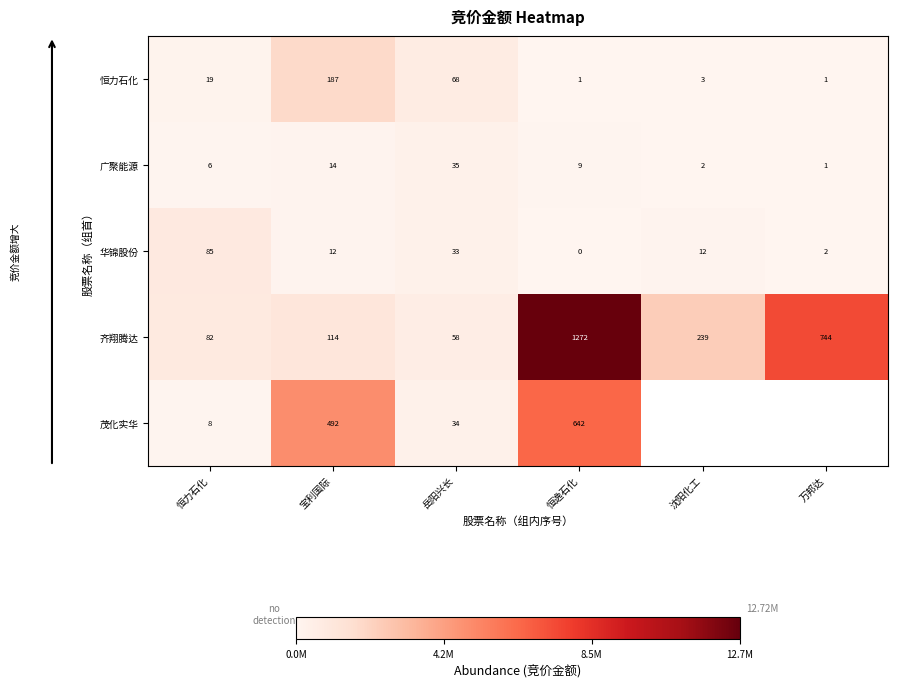

How many data points in 齐翔腾达 are less than 239?

3